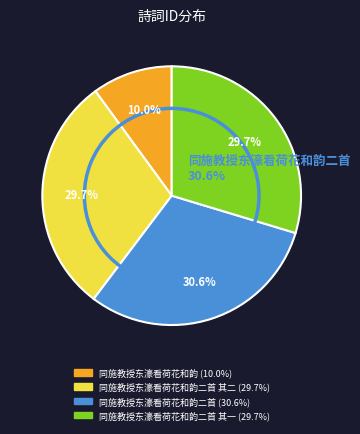

Does any single category account for the majority?

No